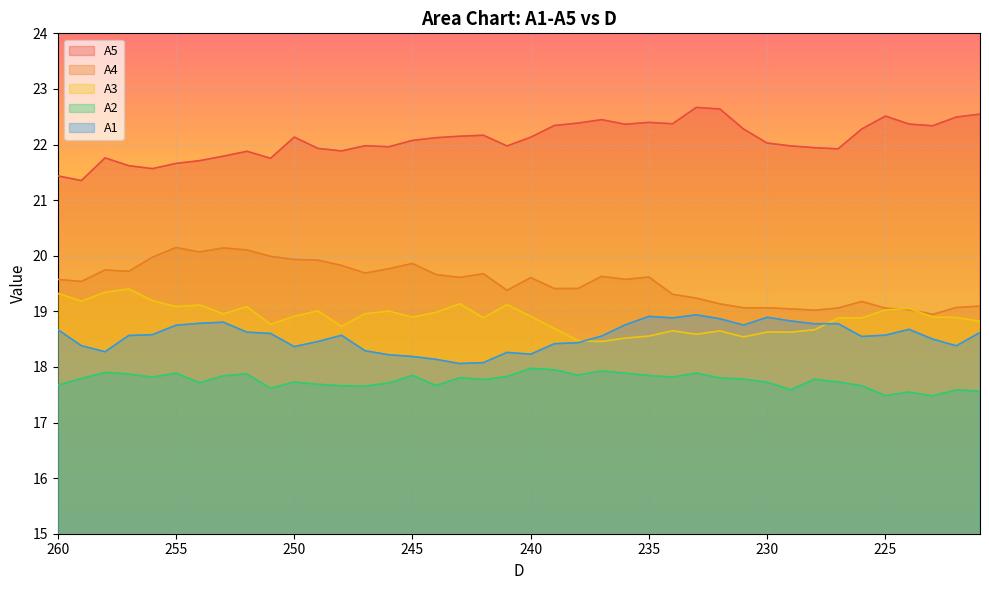

True or false: A3 has more than 2 interior local peaks.

True